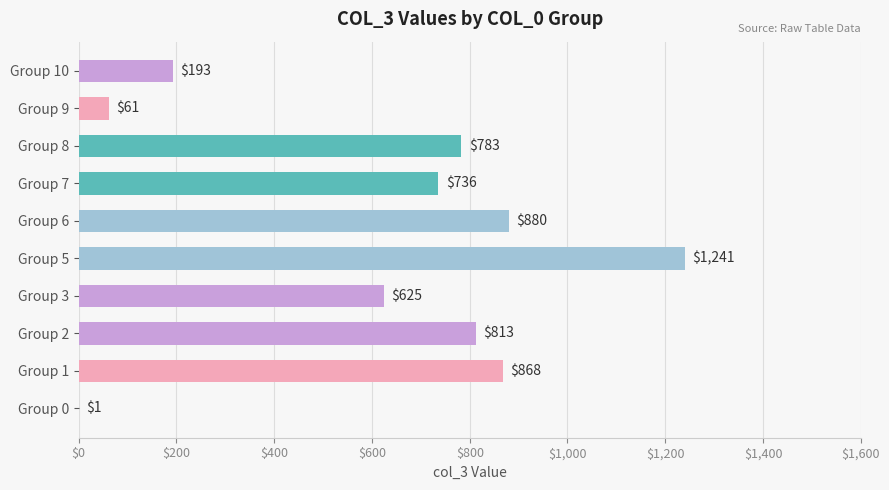

How many data points does each series have?

10